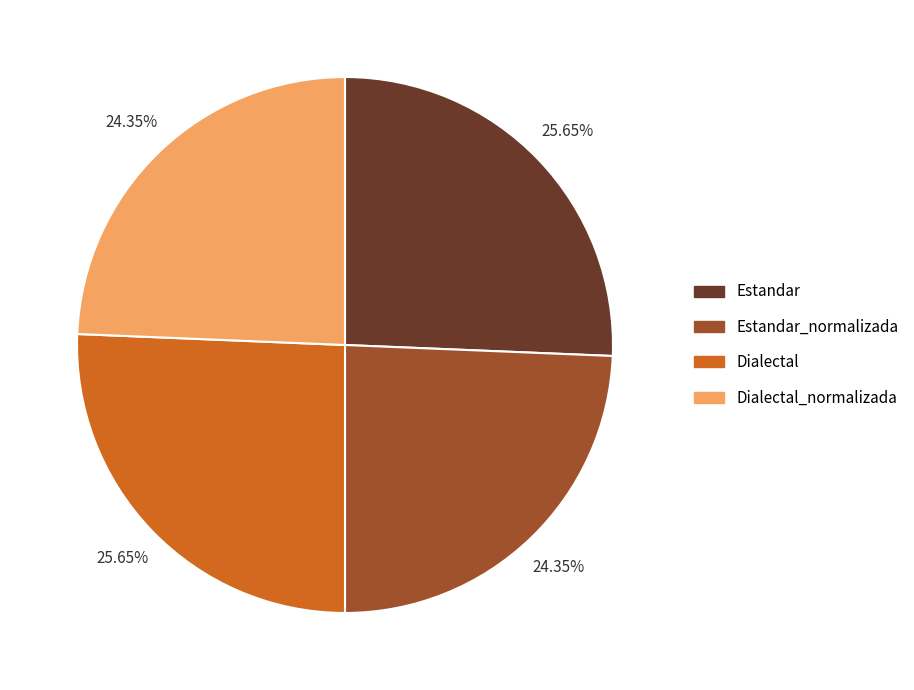

Is it true that Estandar_normalizada is 37% of the pie?

False